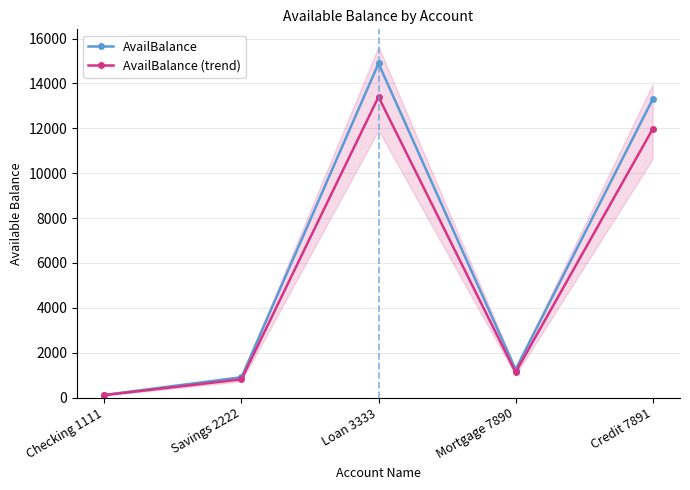

At which category does AvailBalance (trend) reach its first local peak?

Loan 3333